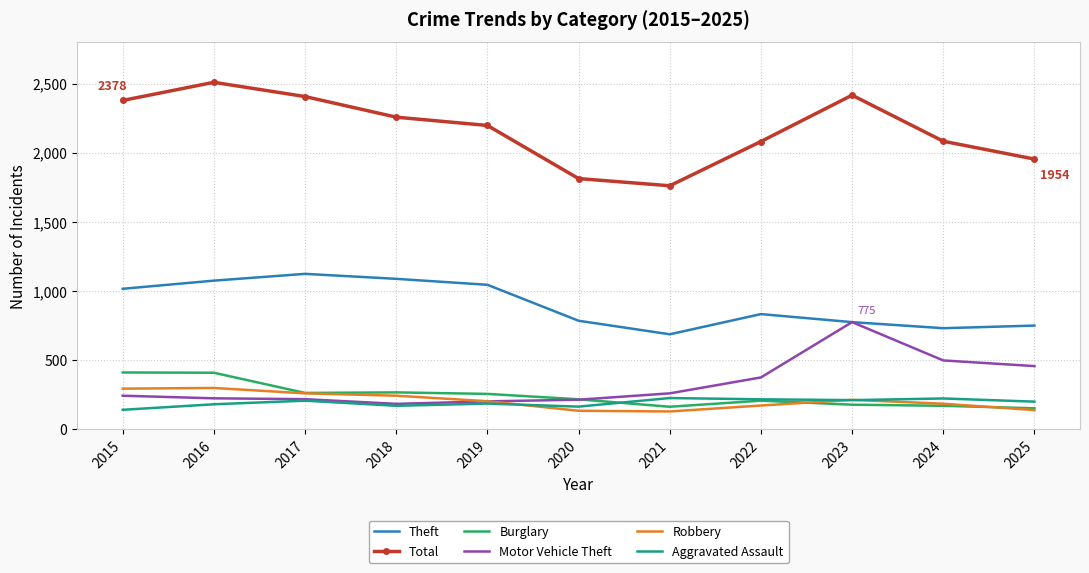

What is the difference between the maximum and minimum values in the Aggravated Assault series?

85